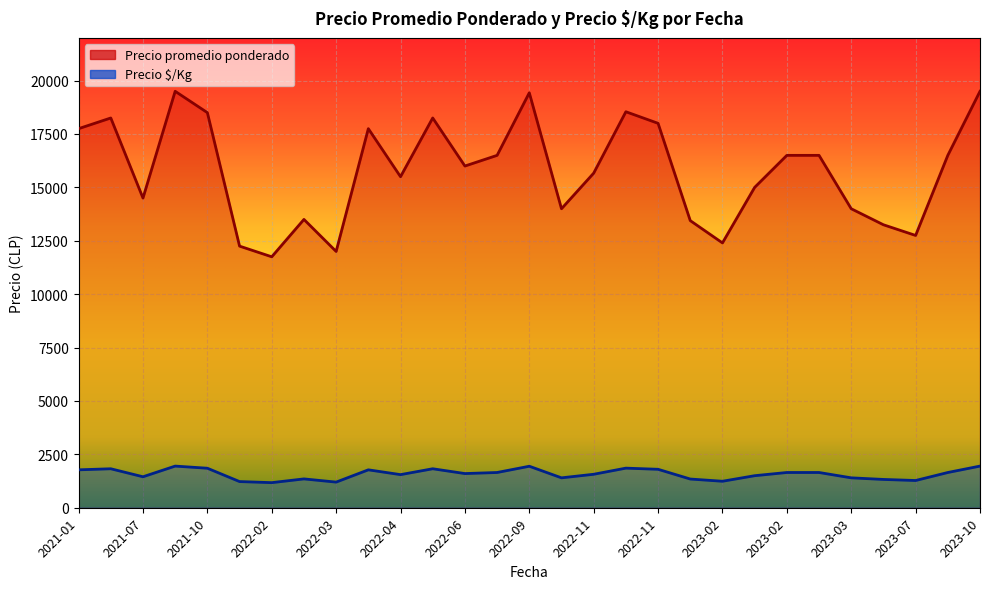

At which category is the sum across all series the highest?

2021-08